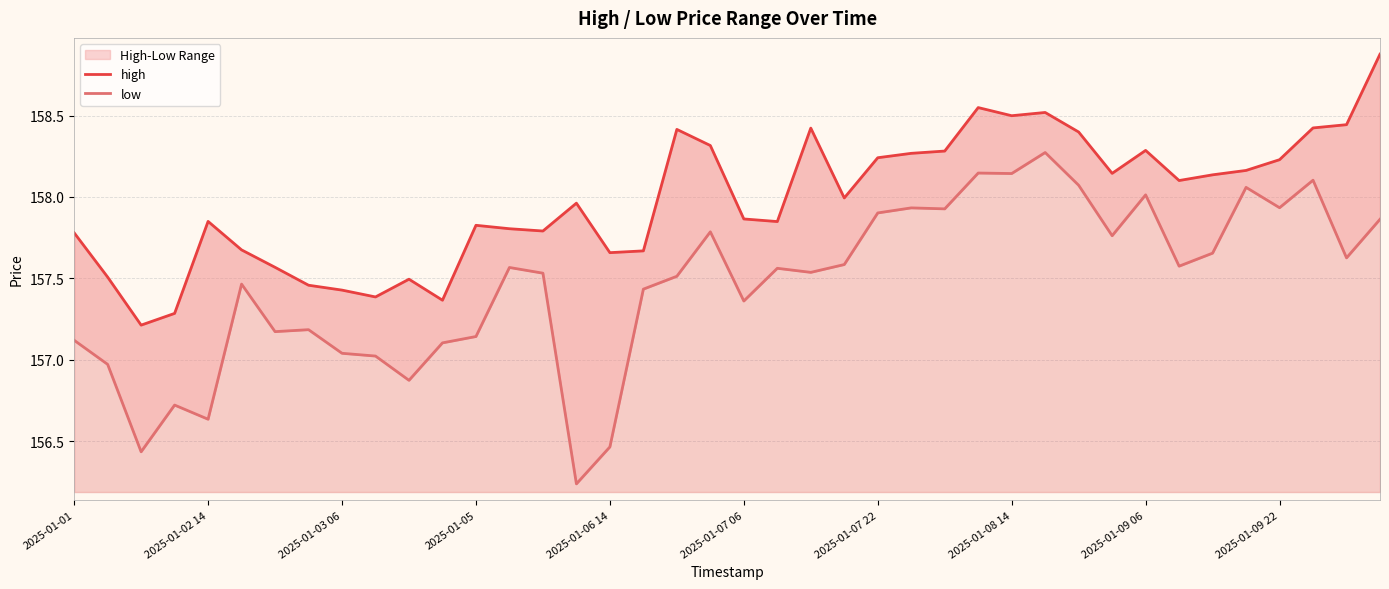

Reading left to right, transcribe all the data shown in this chart.

high: 157.8	157.5	157.2	157.3	157.8	157.7	157.6	157.5	157.4	157.4	157.5	157.4	157.8	157.8	157.8	158.0	157.7	157.7	158.4	158.3	157.9	157.8	158.4	158.0	158.2	158.3	158.3	158.5	158.5	158.5	158.4	158.1	158.3	158.1	158.1	158.2	158.2	158.4	158.4	158.9
low: 157.1	157.0	156.4	156.7	156.6	157.5	157.2	157.2	157.0	157.0	156.9	157.1	157.1	157.6	157.5	156.2	156.5	157.4	157.5	157.8	157.4	157.6	157.5	157.6	157.9	157.9	157.9	158.1	158.1	158.3	158.1	157.8	158.0	157.6	157.7	158.1	157.9	158.1	157.6	157.9